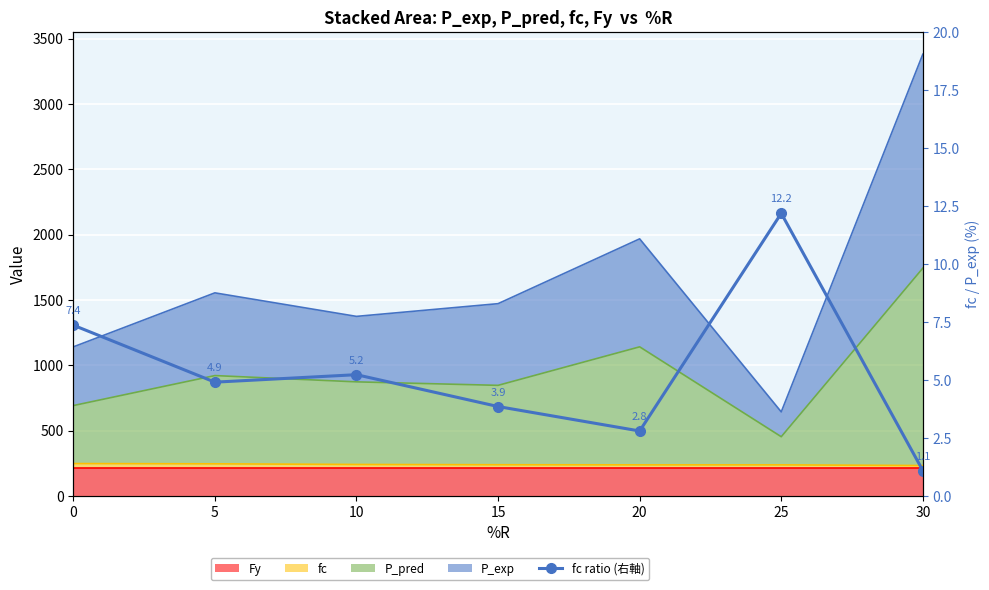

Is it true that the value at 15 is 1.9?

False